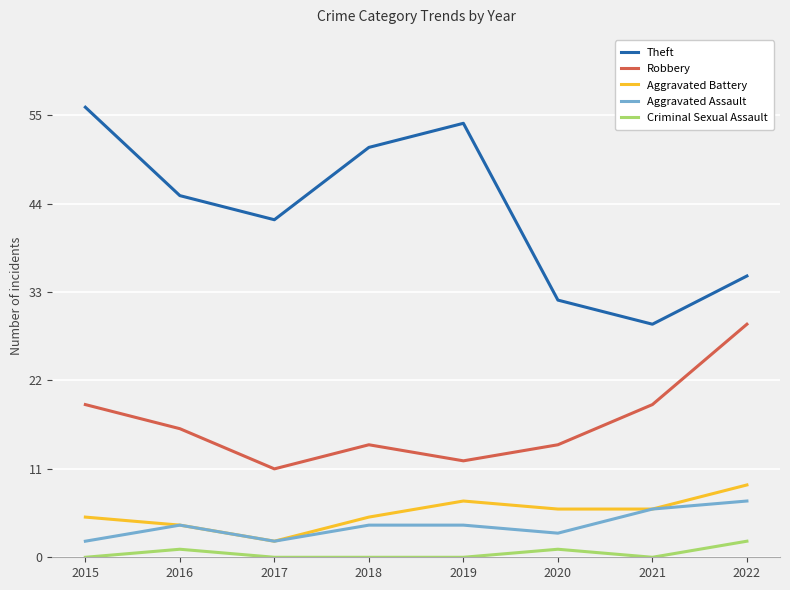

What is the spread (max minus min) of values at 2018?

51